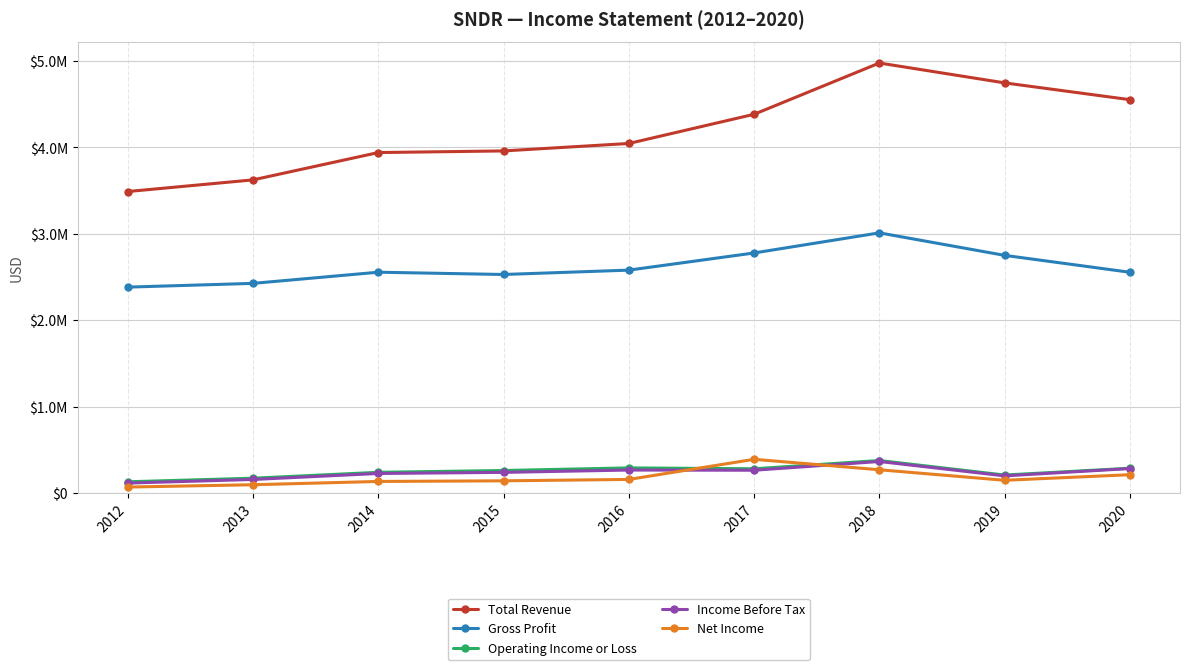

Which series has the largest range (max minus min)?

Total Revenue